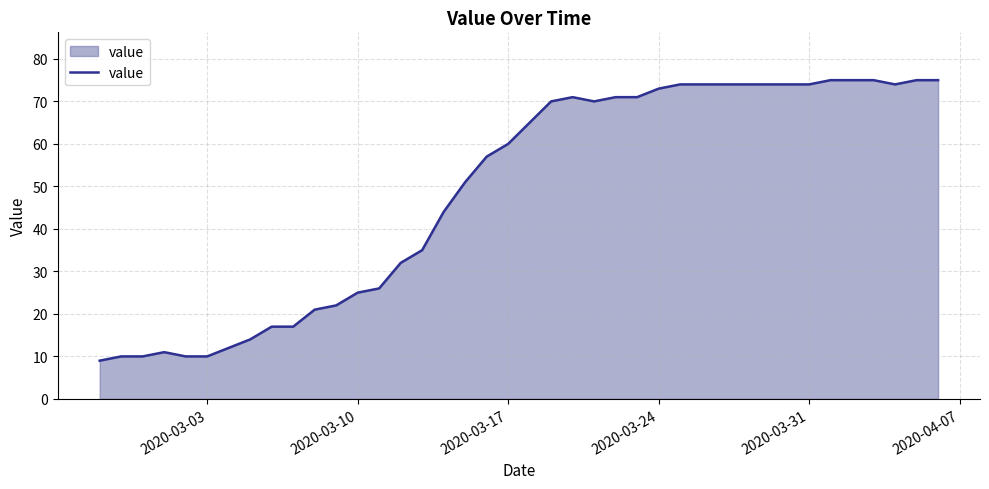

What is the maximum value shown in the chart?

75